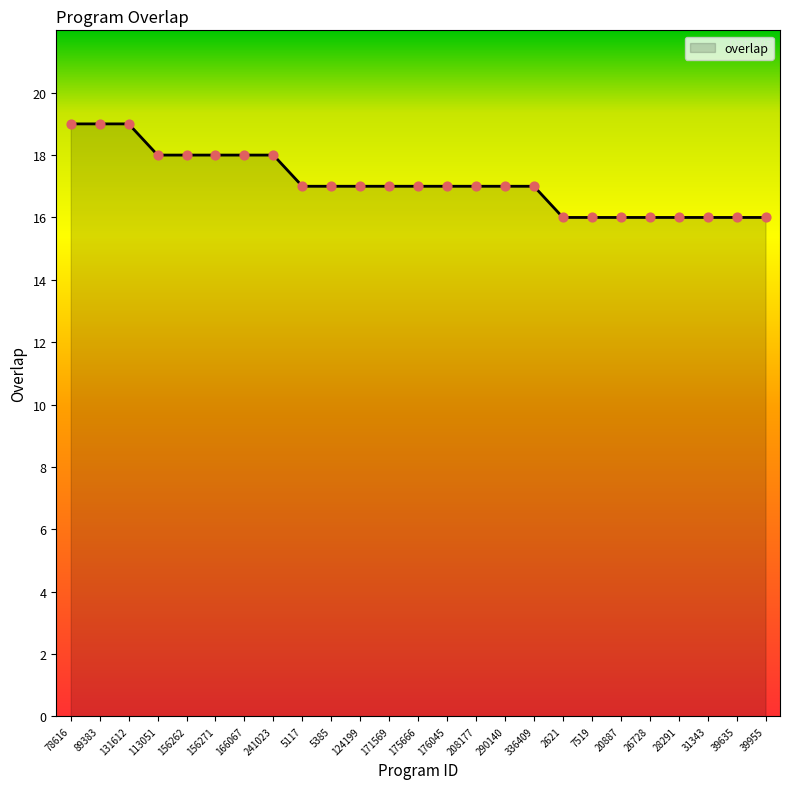

What is the change in value from 89383 to 2621?

-3